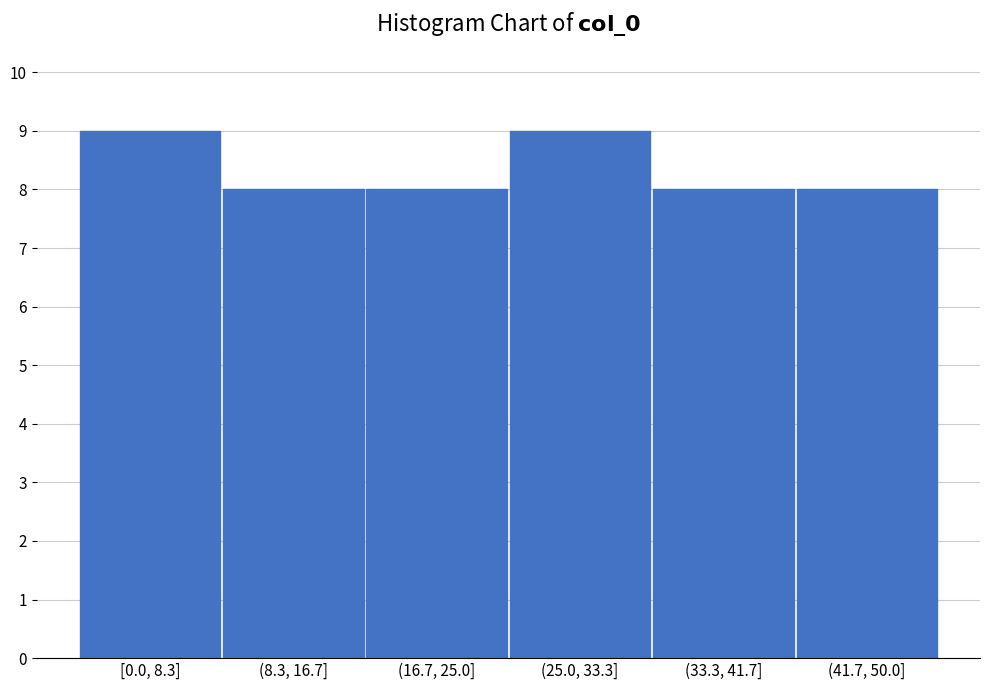

Reading left to right, extract all data points from this chart.

9	8	8	9	8	8